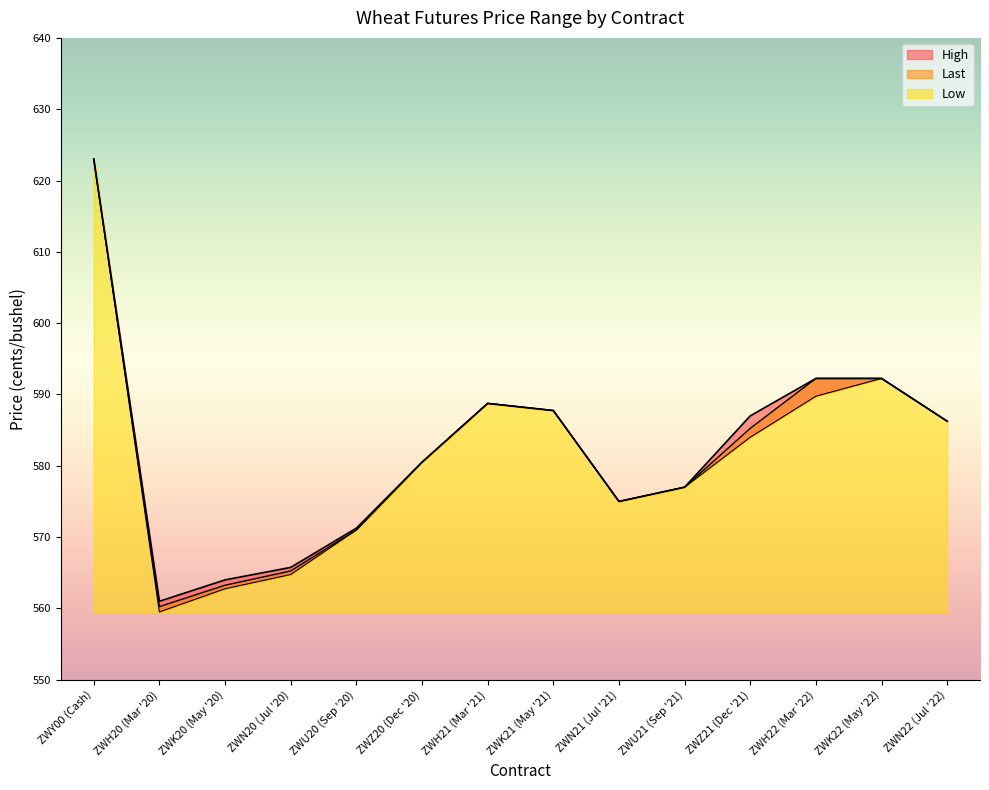

True or false: Low and High cross at least once.

False